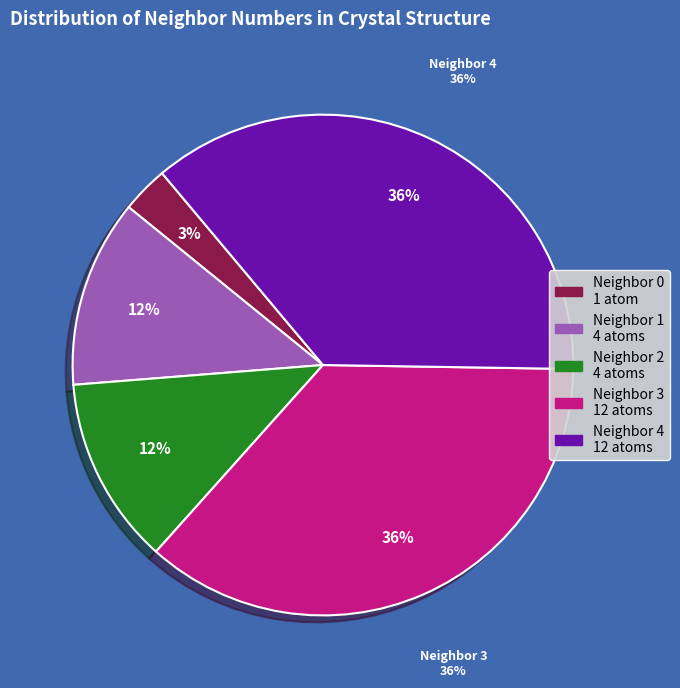

Approximately how many times larger is the value at neighbor_num 0 compared to neighbor_num 1?

0.2